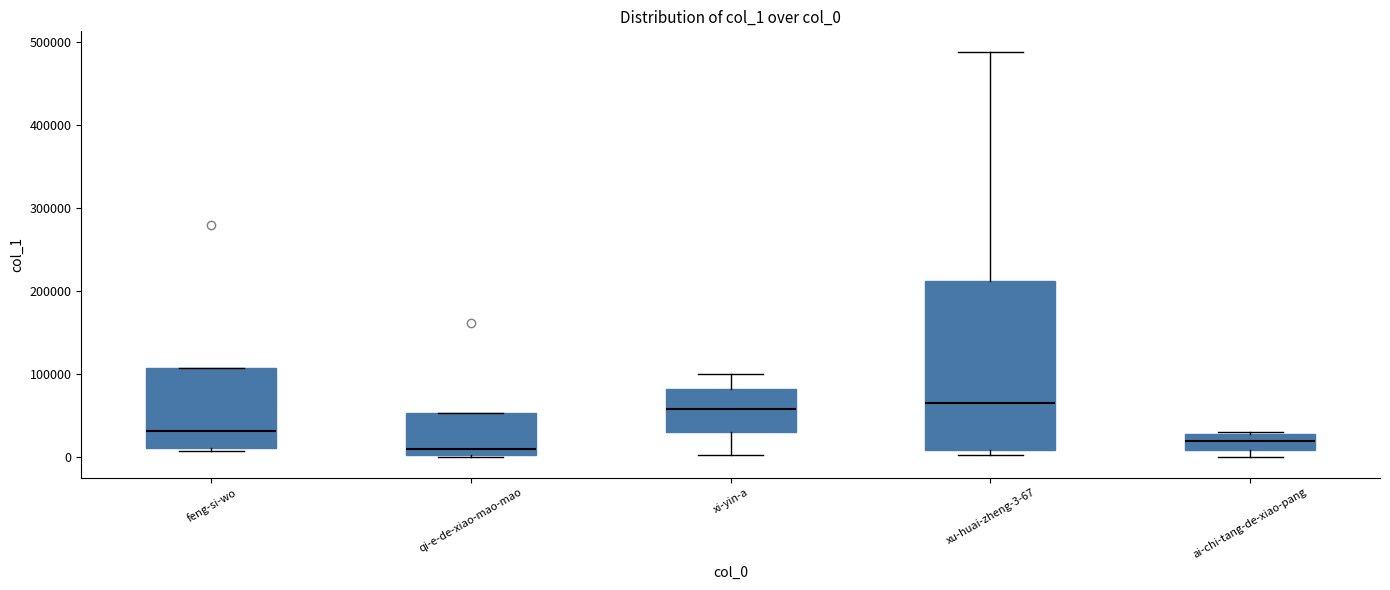

Which box is the tallest, from its lower edge to its upper edge?

xu-huai-zheng-3-67